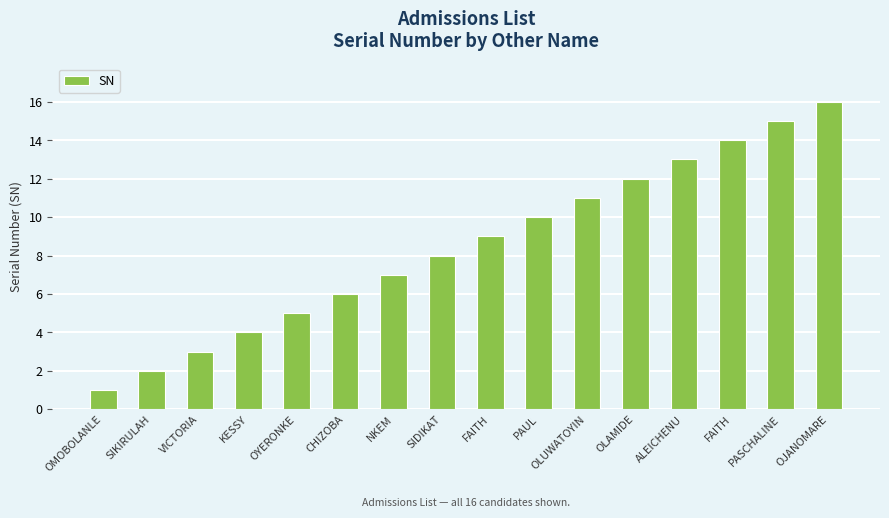

What is the difference between the values at CHIZOBA and OLUWATOYIN?

5